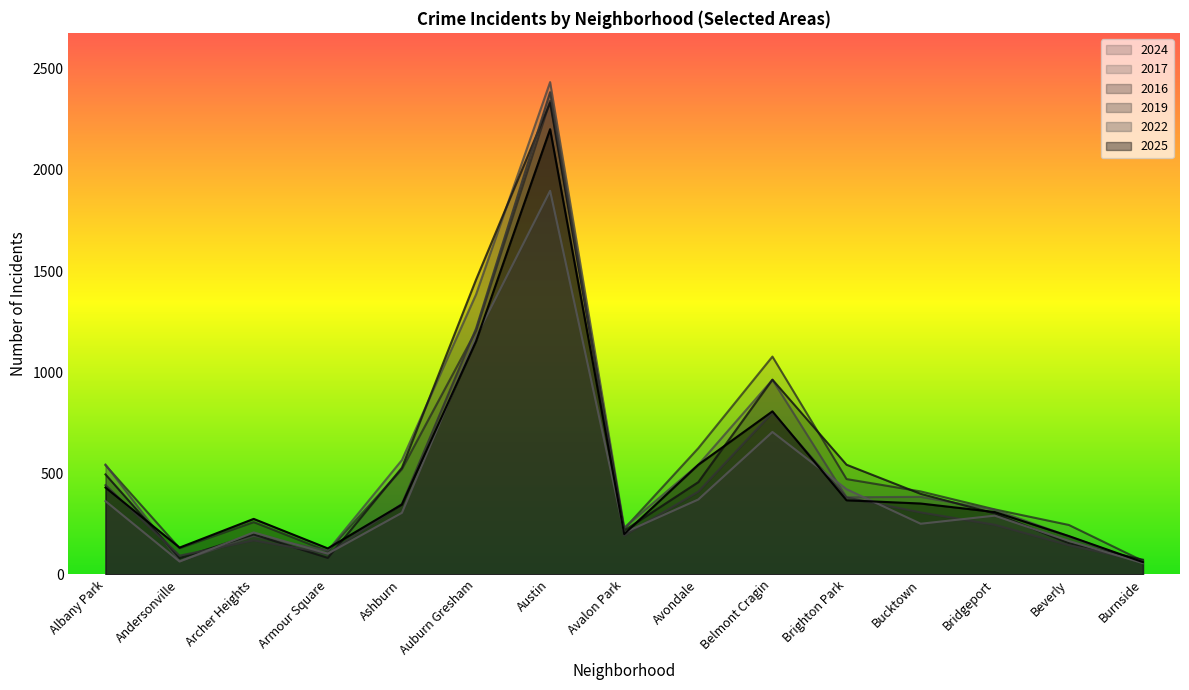

Between Beverly and Ashburn, which is larger?

Ashburn